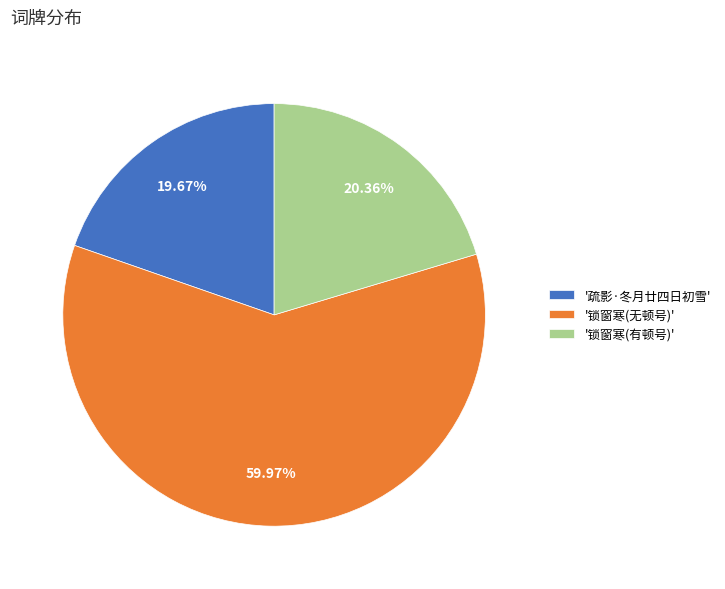

How many slices are in this pie chart?

3